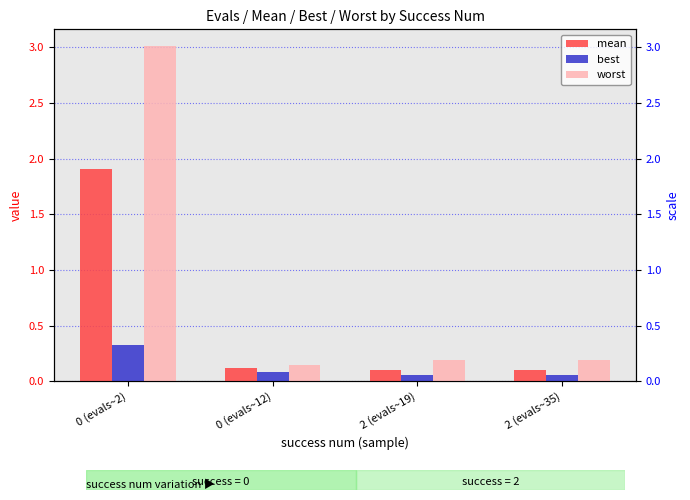

Reading left to right, what are all the values shown in this chart?

mean: 0 (evals~2)=1.9	0 (evals~12)=0.1	2 (evals~19)=0.1	2 (evals~35)=0.1
best: 0 (evals~2)=0.3	0 (evals~12)=0.1	2 (evals~19)=0.1	2 (evals~35)=0.1
worst: 0 (evals~2)=3.0	0 (evals~12)=0.1	2 (evals~19)=0.2	2 (evals~35)=0.2